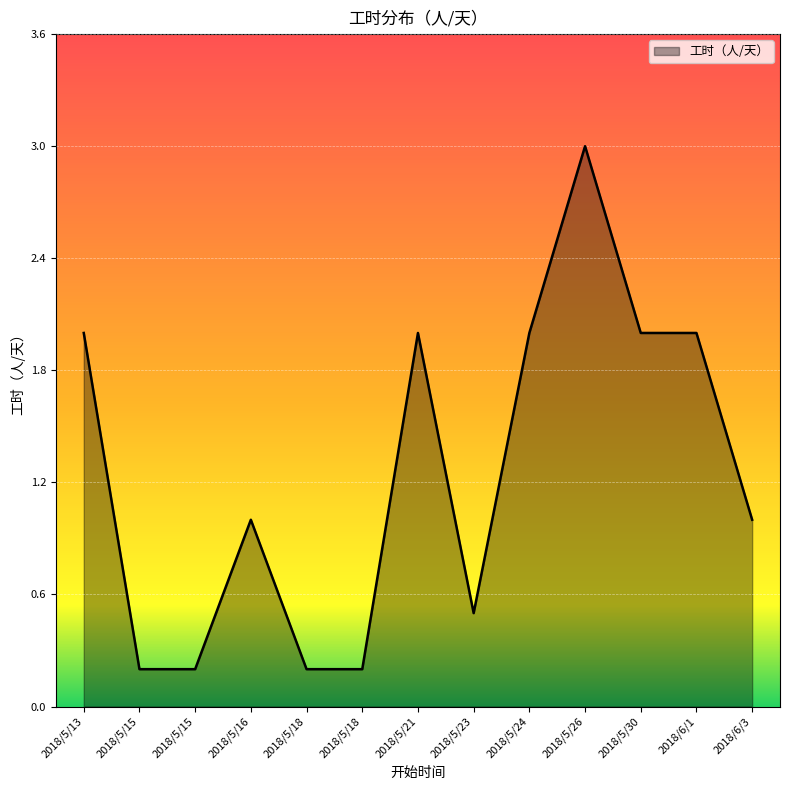

What is the sum of all values?

16.3